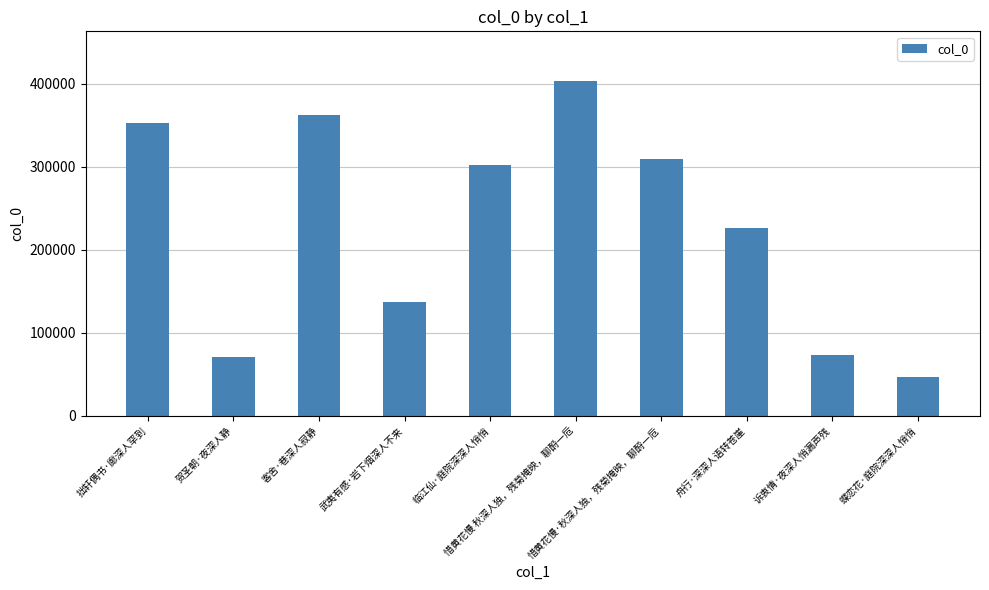

Which label corresponds to the smallest value in the chart?

蝶恋花·庭院深深人悄悄